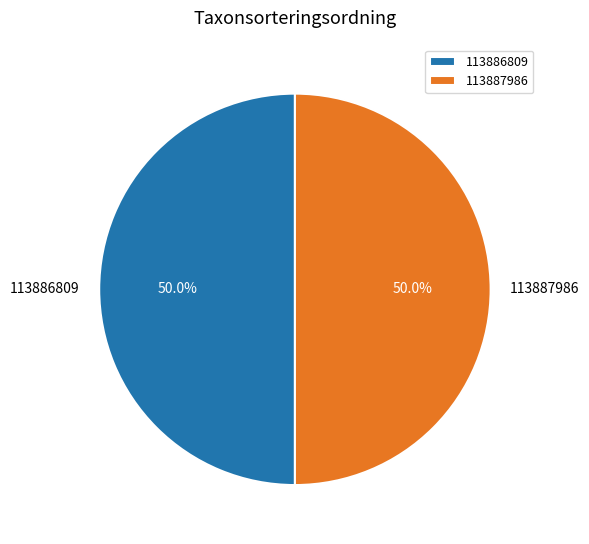

Combined, do 113886809 and 113887986 account for over 50%?

Yes